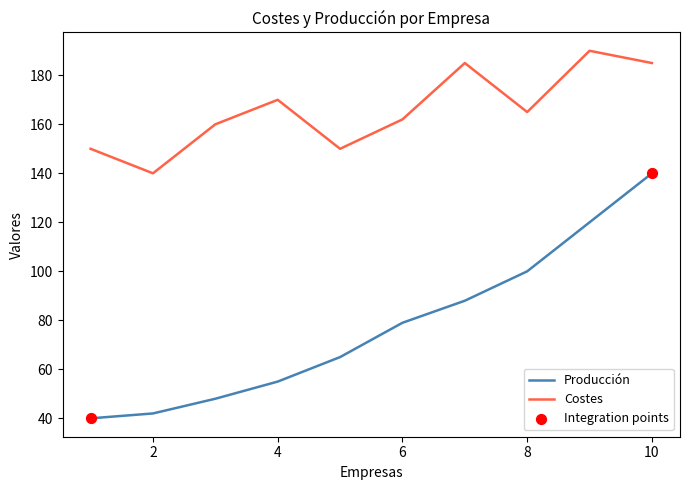

Which series has the largest total across all categories?

Costes